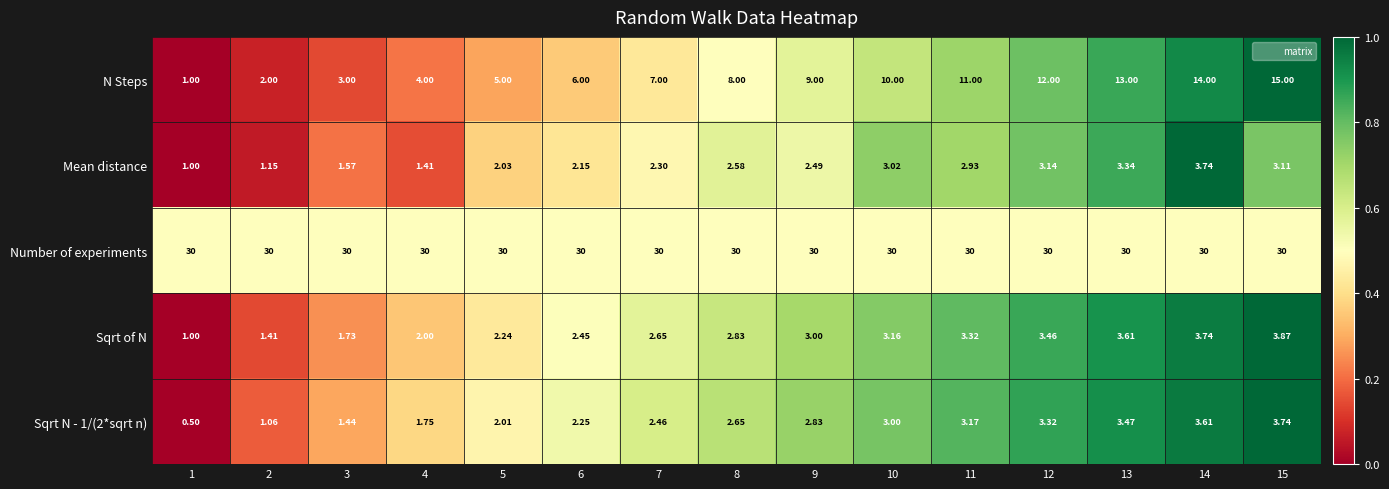

Between 4 and 6, which series saw the biggest shift?

N Steps